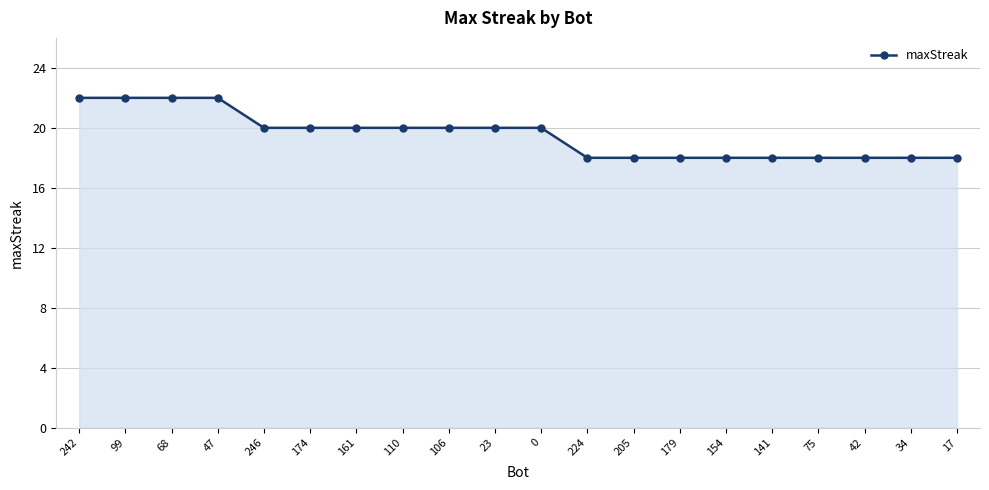

How many values are between 18 and 20?

16